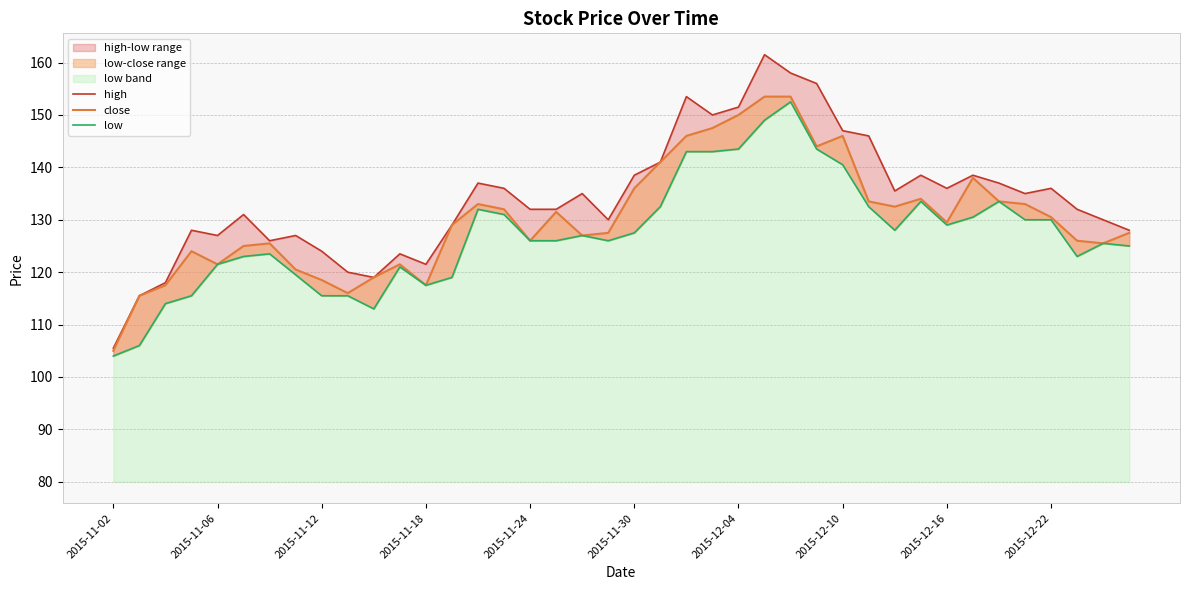

True or false: low and high cross at least once.

False